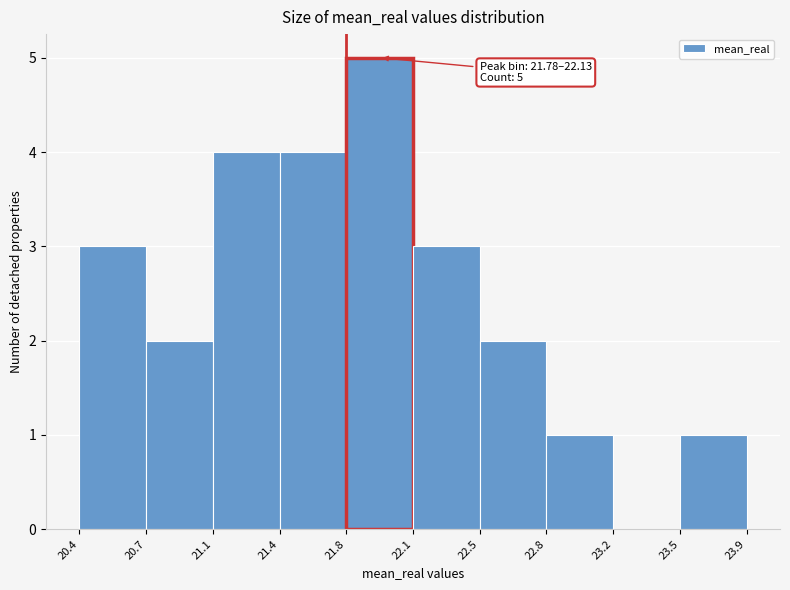

Which range on the x-axis has the tallest bar?

21.8 to 22.1